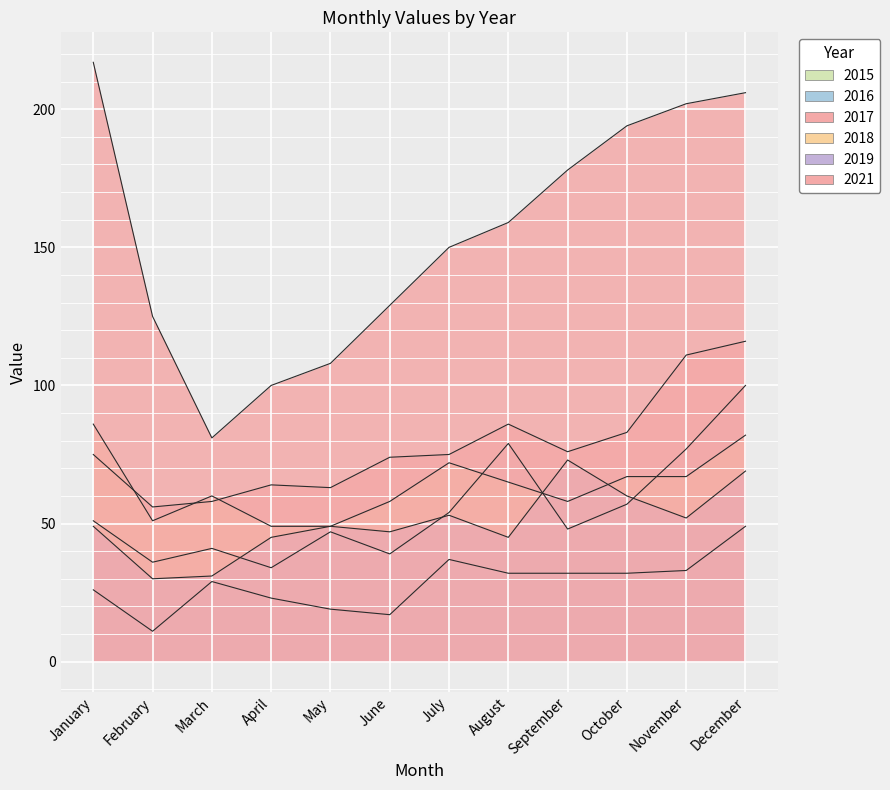

Which series has the largest total across all categories?

2021